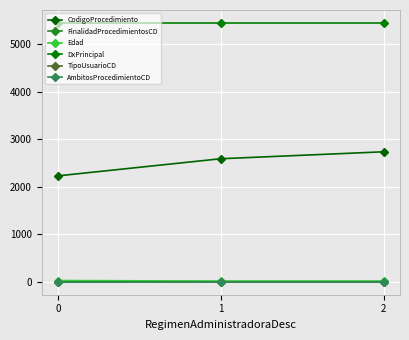

At 0, list the series in order from smallest to largest.

AmbitosProcedimientoCD, FinalidadProcedimientosCD, TipoUsuarioCD, Edad, CodigoProcedimiento, DxPrincipal